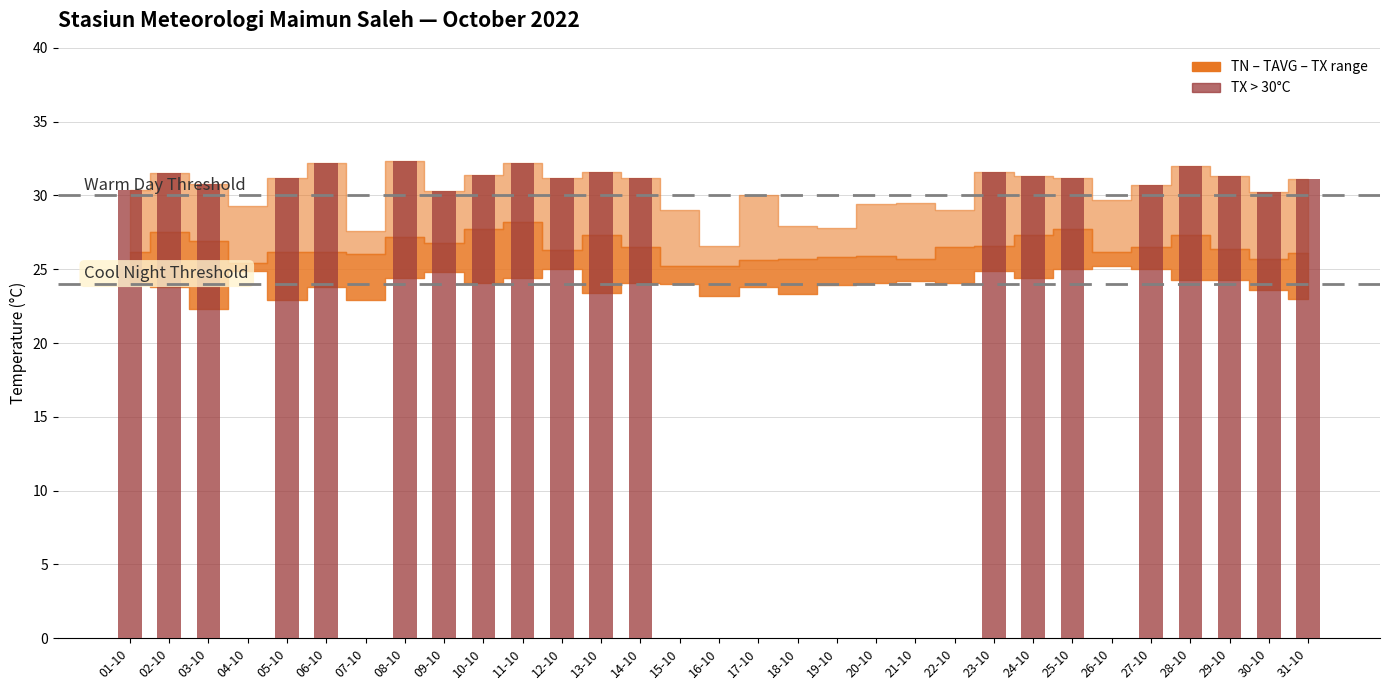

The value of TAVG at 06-10 is 26.2. True or false?

True